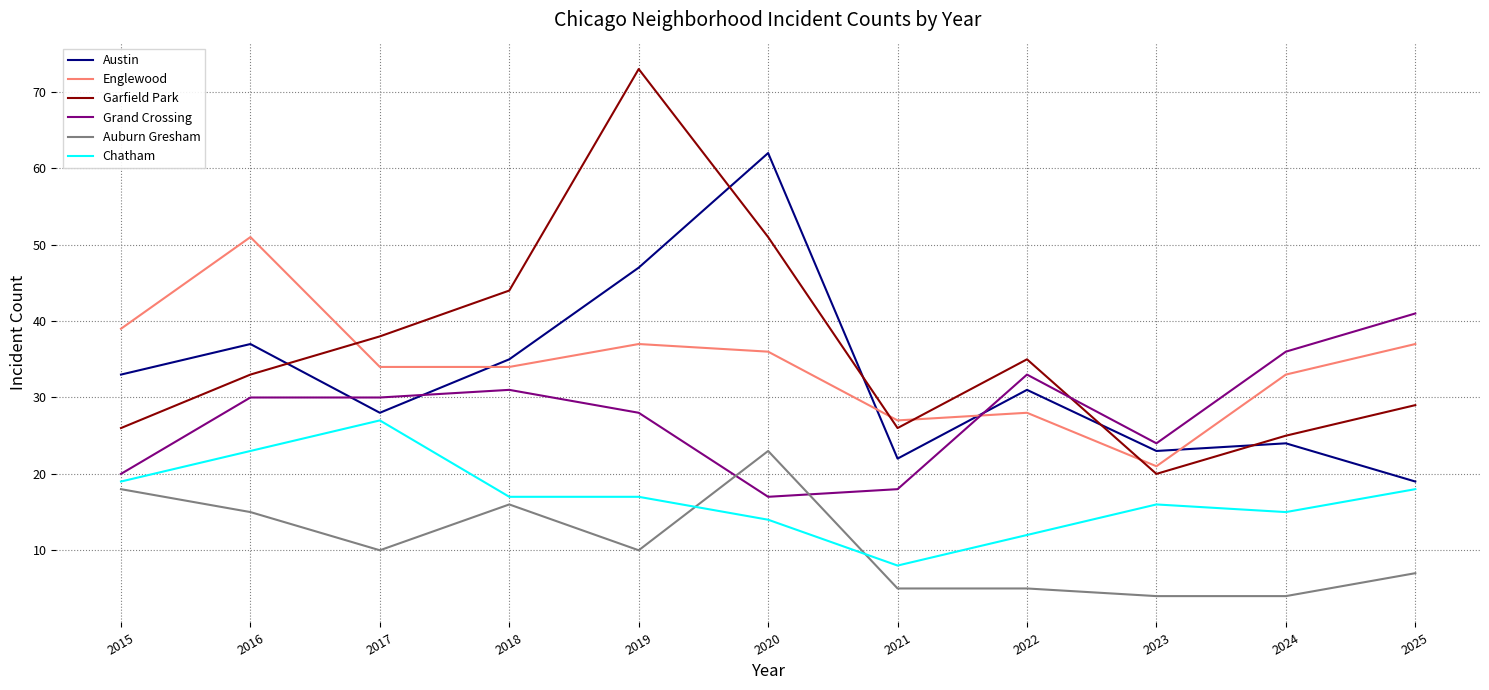

Reading left to right, transcribe all the data shown in this chart.

Austin: 2015=33	2016=37	2017=28	2018=35	2019=47	2020=62	2021=22	2022=31	2023=23	2024=24	2025=19
Englewood: 2015=39	2016=51	2017=34	2018=34	2019=37	2020=36	2021=27	2022=28	2023=21	2024=33	2025=37
Garfield Park: 2015=26	2016=33	2017=38	2018=44	2019=73	2020=51	2021=26	2022=35	2023=20	2024=25	2025=29
Grand Crossing: 2015=20	2016=30	2017=30	2018=31	2019=28	2020=17	2021=18	2022=33	2023=24	2024=36	2025=41
Auburn Gresham: 2015=18	2016=15	2017=10	2018=16	2019=10	2020=23	2021=5	2022=5	2023=4	2024=4	2025=7
Chatham: 2015=19	2016=23	2017=27	2018=17	2019=17	2020=14	2021=8	2022=12	2023=16	2024=15	2025=18